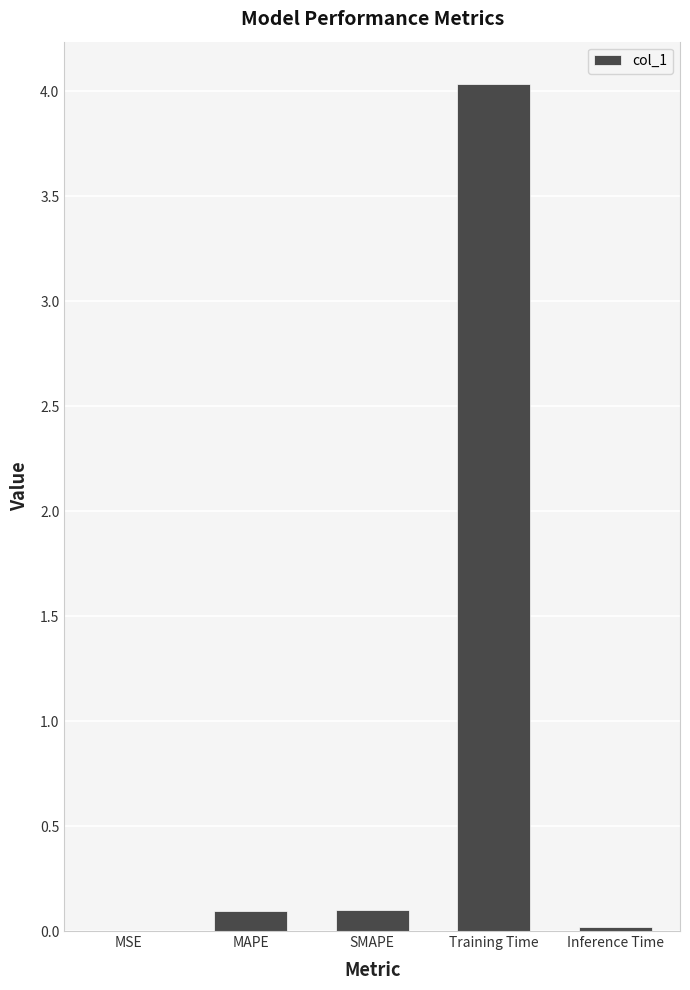

What is the maximum value shown in the chart?

4.0